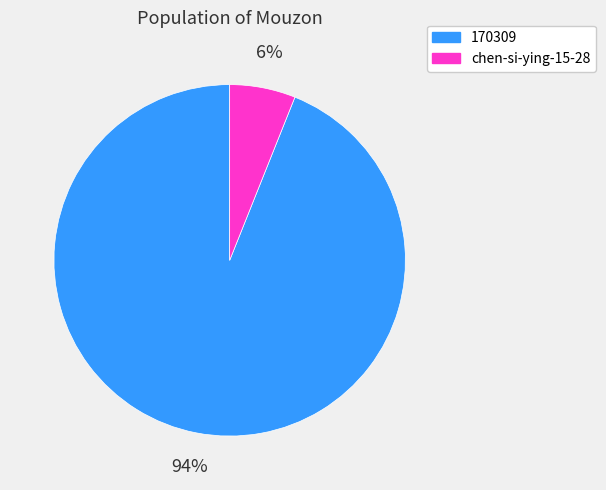

Rank the categories by value from highest to lowest.

170309, chen-si-ying-15-28